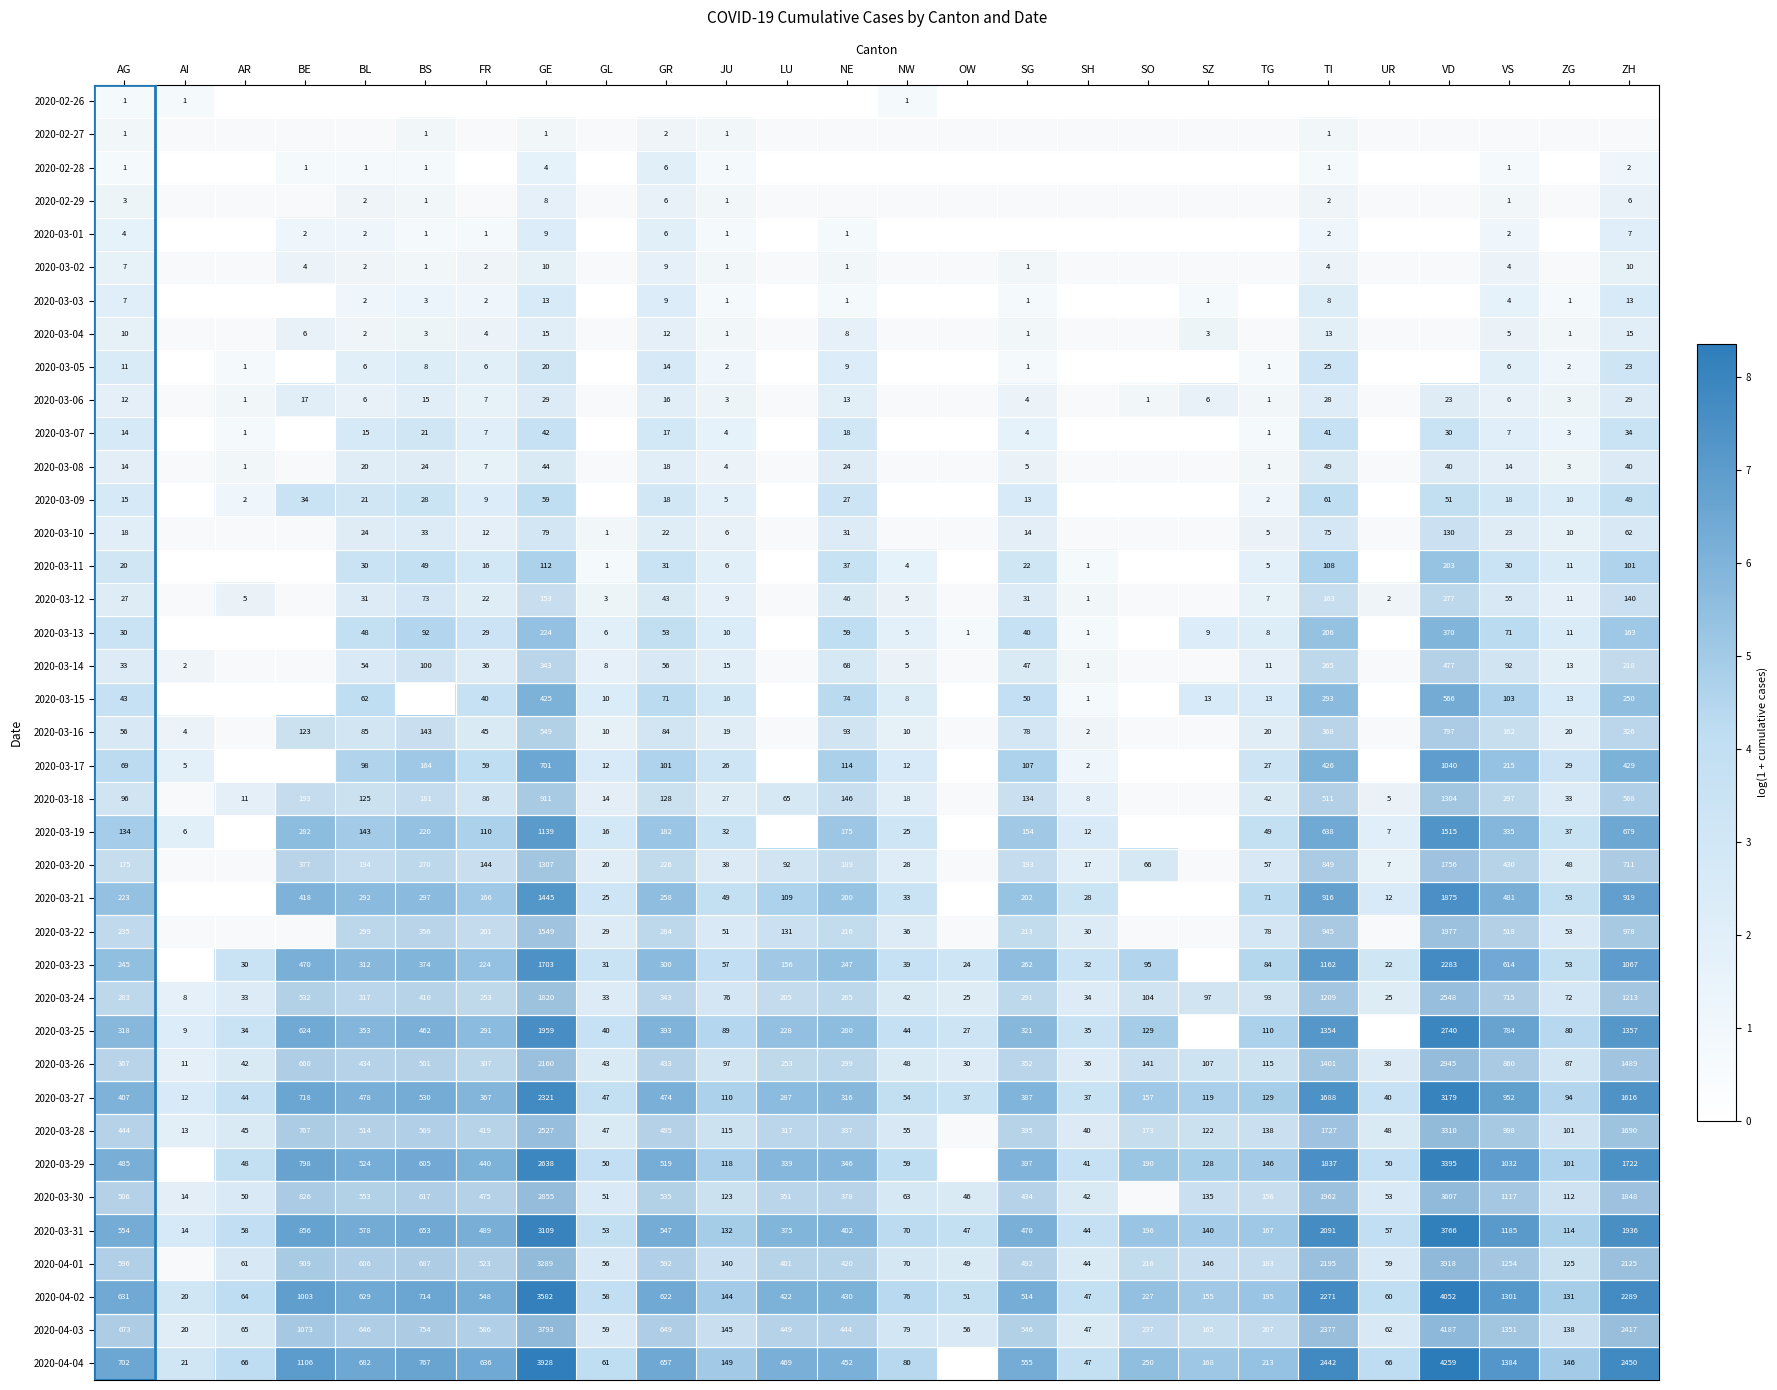

Which category has the highest value in the 2020-03-27 series?

VD